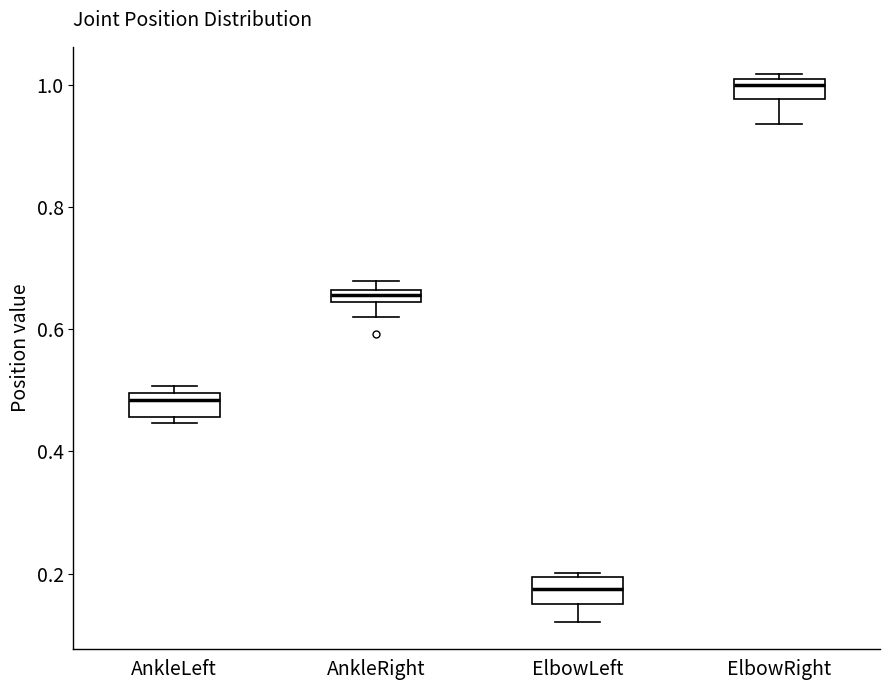

Which box has the highest median line?

ElbowRight